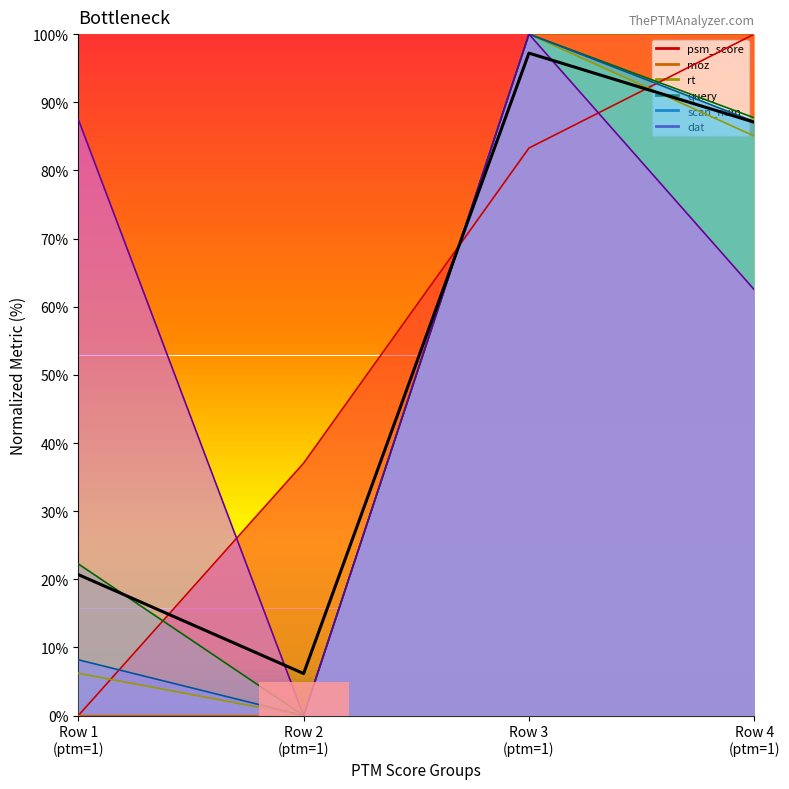

Count the number of values greater than 87.

2